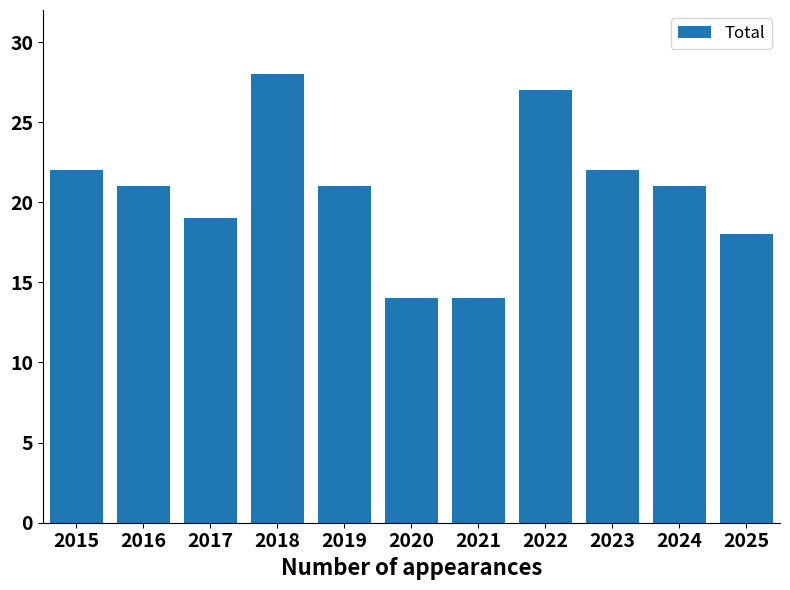

Count the number of data series in this chart.

1